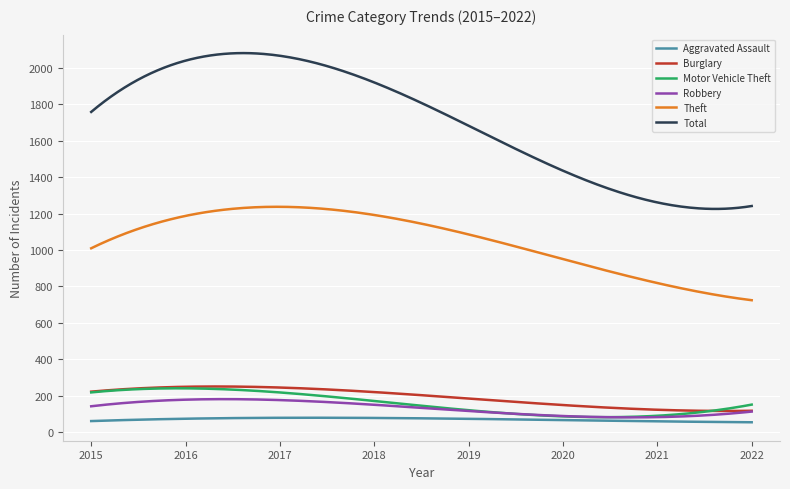

Which series has the largest range (max minus min)?

Total